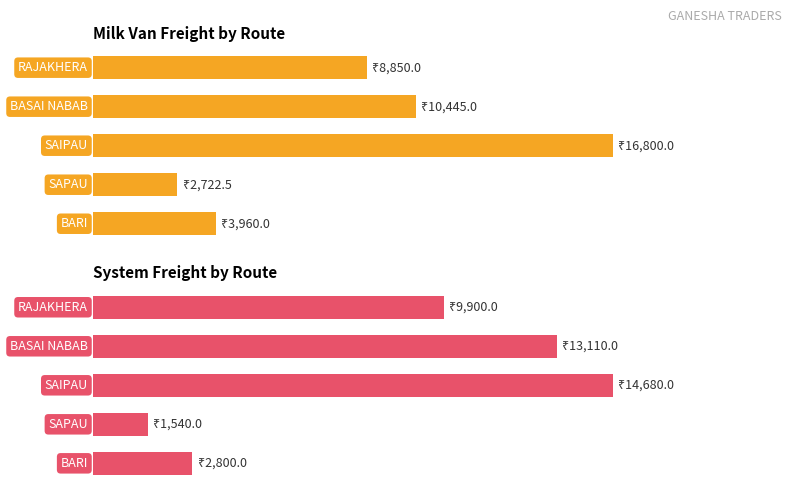

The value of Freight as per System at BARI is 24.8. True or false?

False